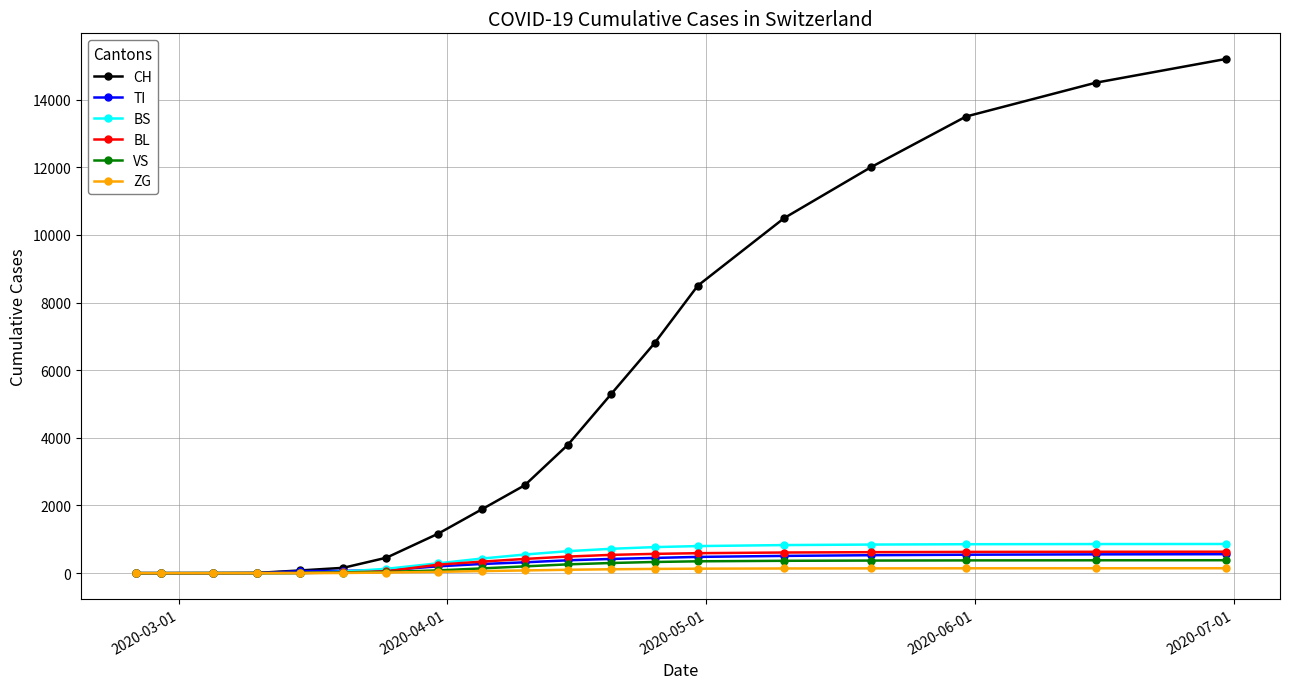

Which series has the largest total across all categories?

CH